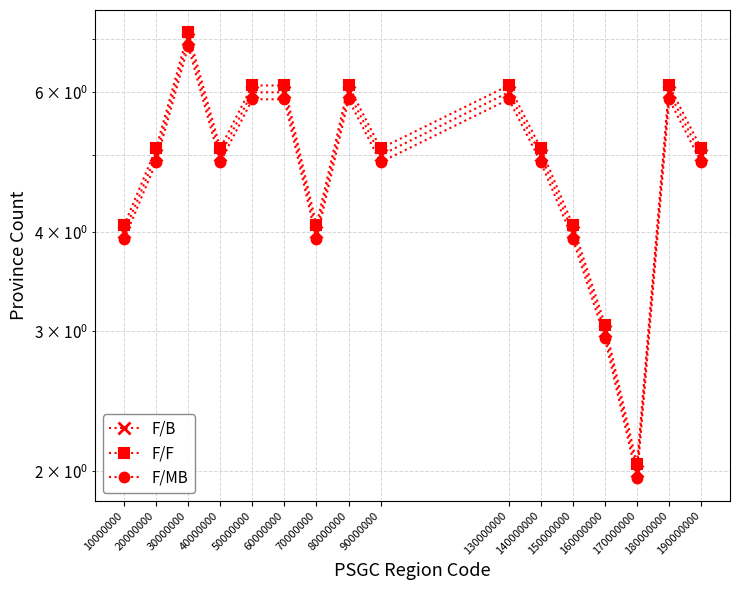

Reading left to right, what are all the values shown in this chart?

F/B: 10000000=4.0	20000000=5.0	30000000=7.0	40000000=5.0	50000000=6.0	60000000=6.0	70000000=4.0	80000000=6.0	90000000=5.0	130000000=6.0	140000000=5.0	150000000=4.0	160000000=3.0	170000000=2.0	180000000=6.0	190000000=5.0
F/F: 10000000=4.1	20000000=5.1	30000000=7.1	40000000=5.1	50000000=6.1	60000000=6.1	70000000=4.1	80000000=6.1	90000000=5.1	130000000=6.1	140000000=5.1	150000000=4.1	160000000=3.1	170000000=2.0	180000000=6.1	190000000=5.1
F/MB: 10000000=3.9	20000000=4.9	30000000=6.9	40000000=4.9	50000000=5.9	60000000=5.9	70000000=3.9	80000000=5.9	90000000=4.9	130000000=5.9	140000000=4.9	150000000=3.9	160000000=2.9	170000000=2.0	180000000=5.9	190000000=4.9